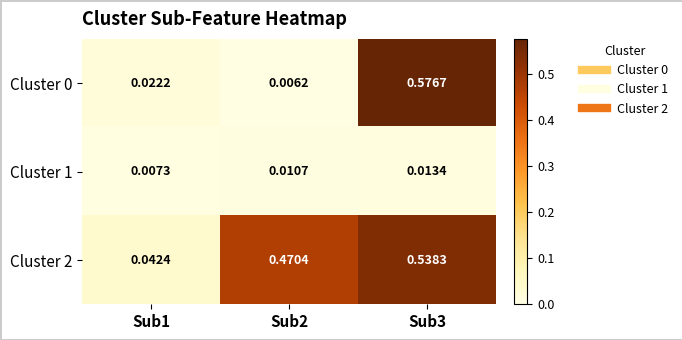

Is the value of Cluster 1 at Sub2 greater than the value of Cluster 0 at Sub1?

No